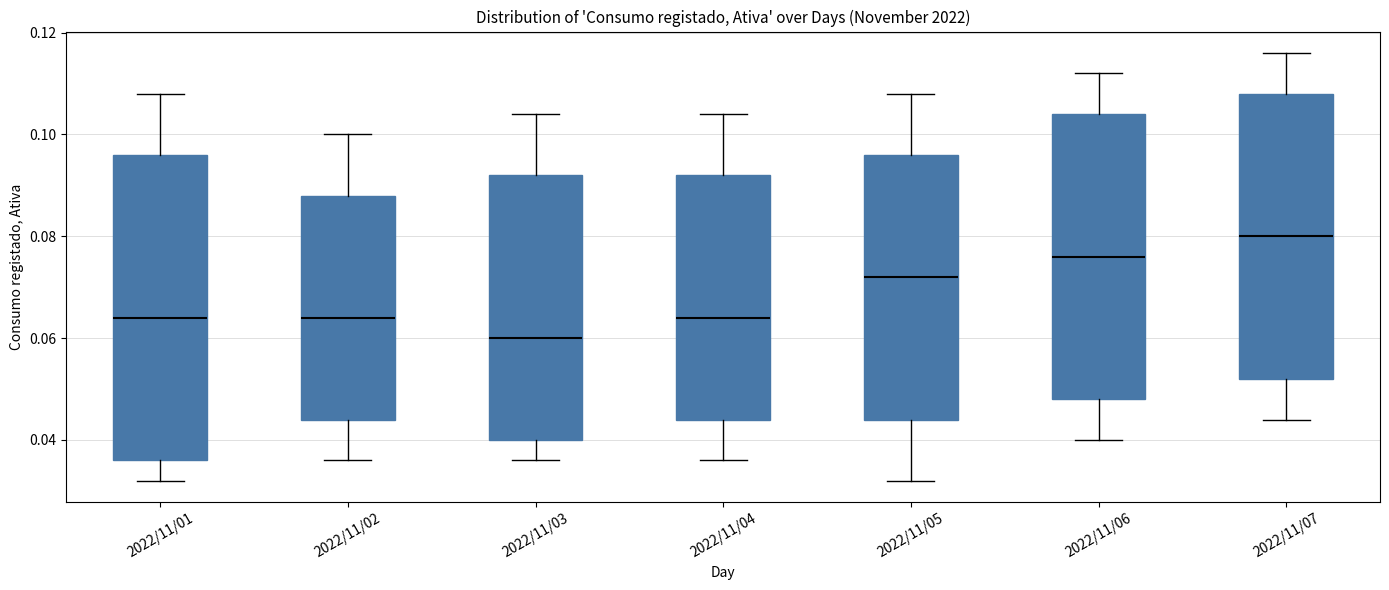

Which box is the tallest, from its lower edge to its upper edge?

2022/11/01